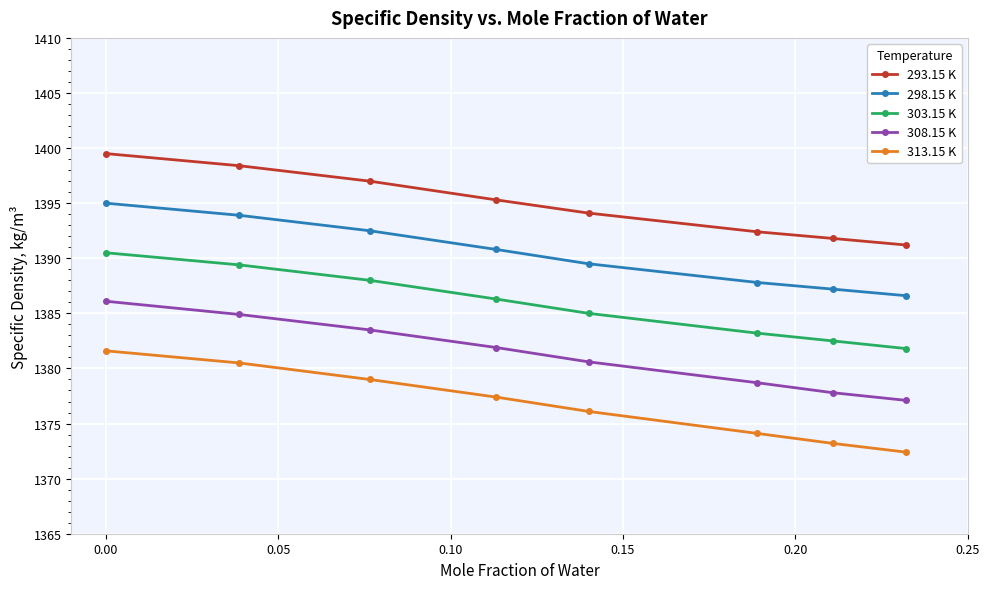

What is the difference between the maximum and minimum values in the 313.15 K series?

9.2